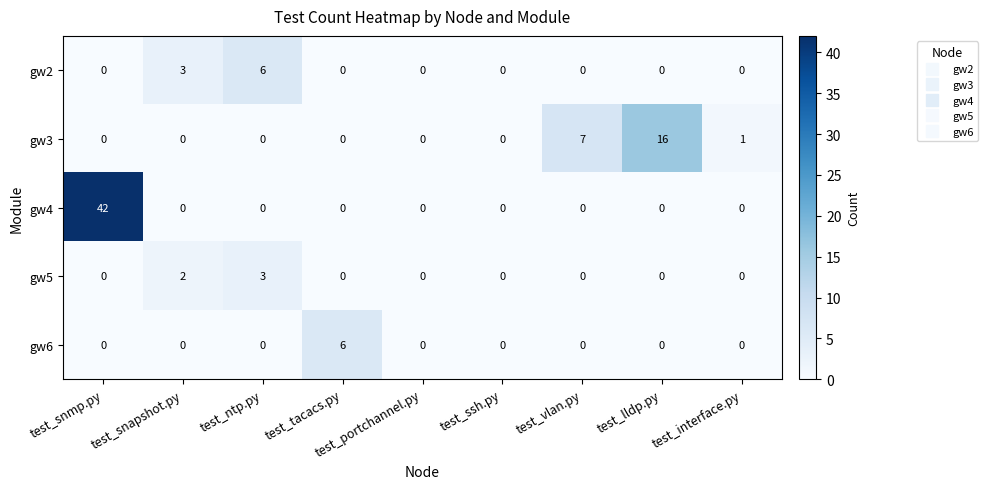

What is the difference between the highest and lowest values at test_ntp.py?

6